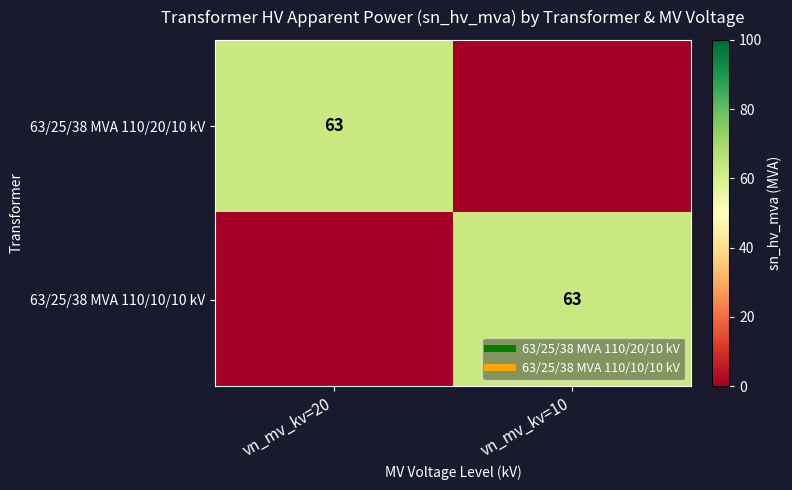

At which label does 63/25/38 MVA 110/20/10 kV reach its peak?

vn_mv_kv=20